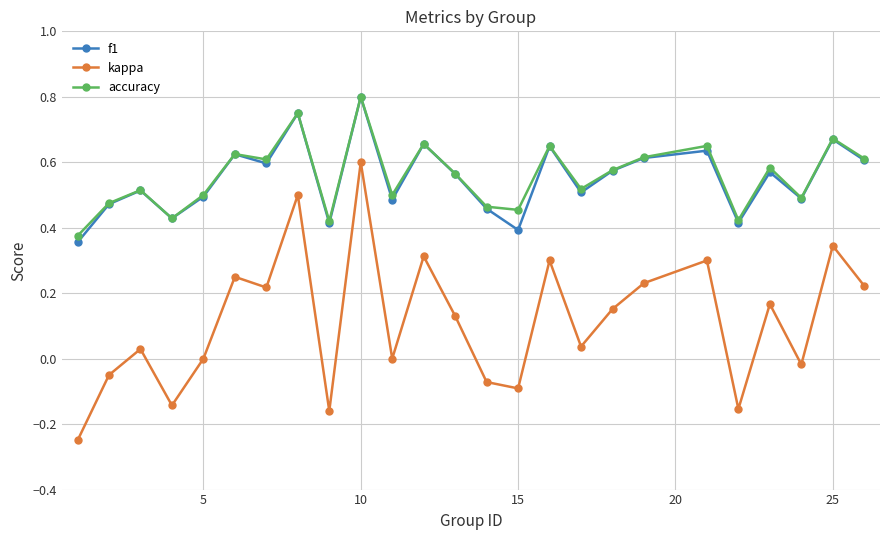

How many interior local peaks does the kappa series have?

9